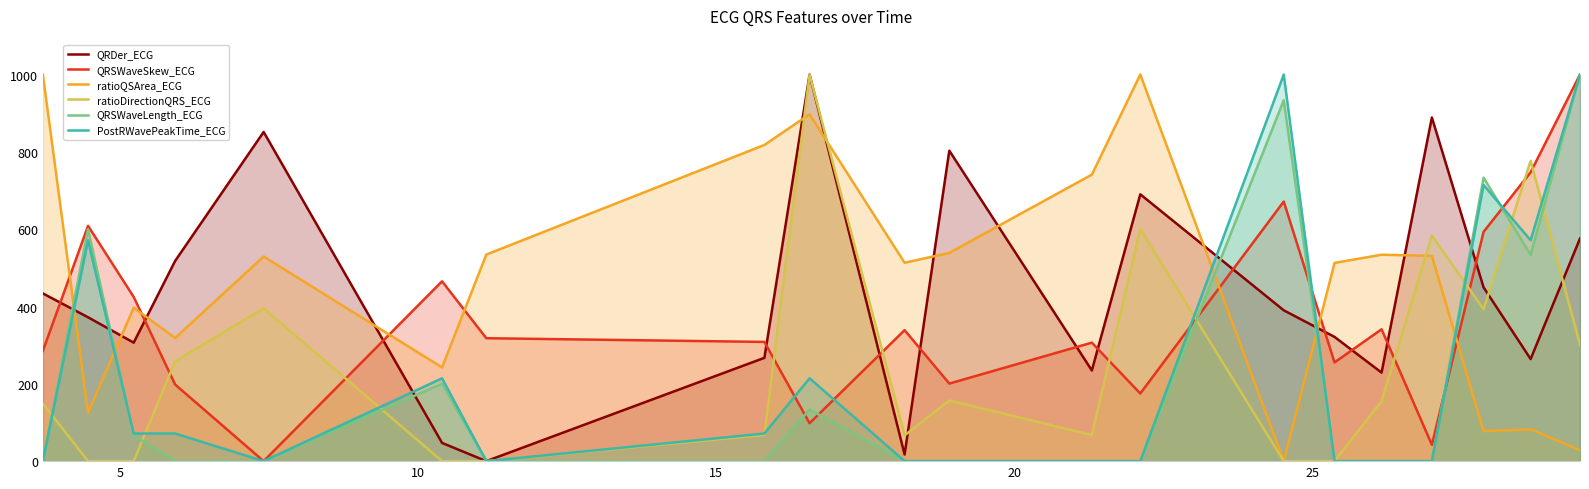

How many positive values does the QRSWaveLength_ECG series have?

8